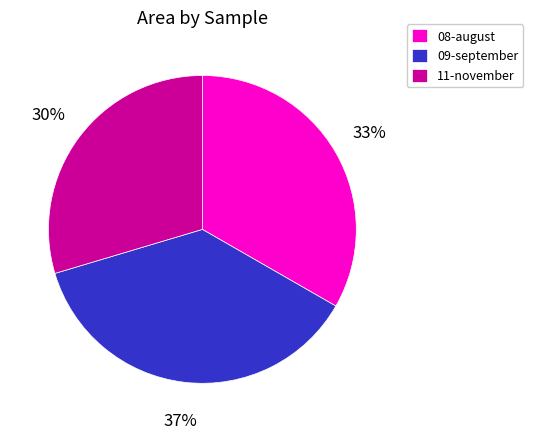

Does 09-september account for over 50% of the chart?

No